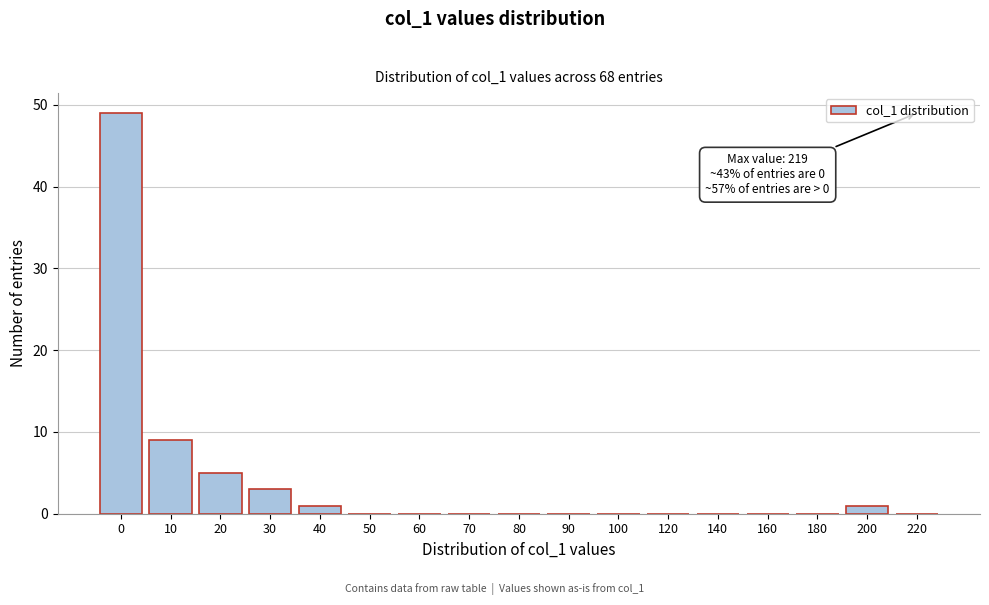

Reading left to right, extract all data points from this chart.

0=49	10=9	20=5	30=3	40=1	50=0	60=0	70=0	80=0	90=0	100=0	120=0	140=0	160=0	180=0	200=1	220=0